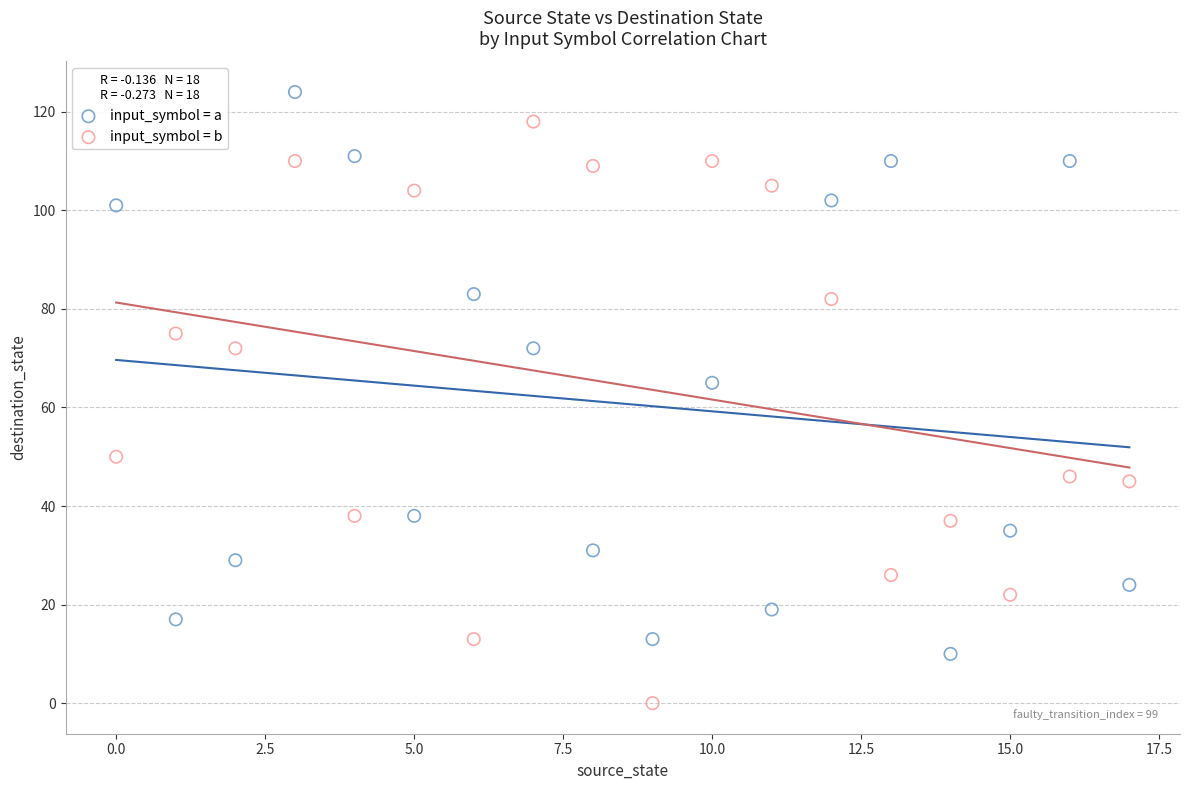

Which series reaches the maximum Y coordinate?

input_symbol = a